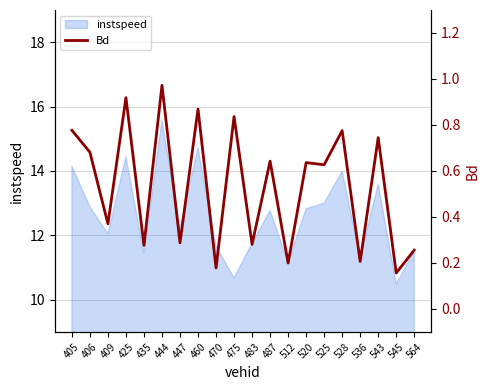

At which category does the data reach its first local valley?

409